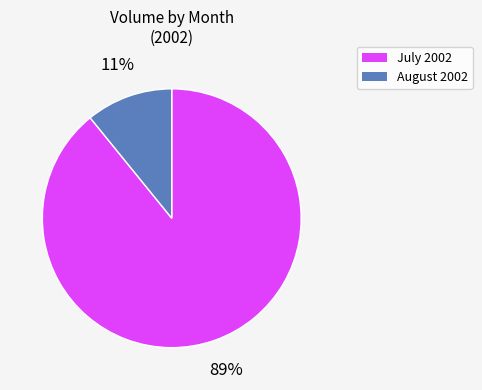

To the nearest percent, what is the difference between the largest and smallest slice percentages?

78%